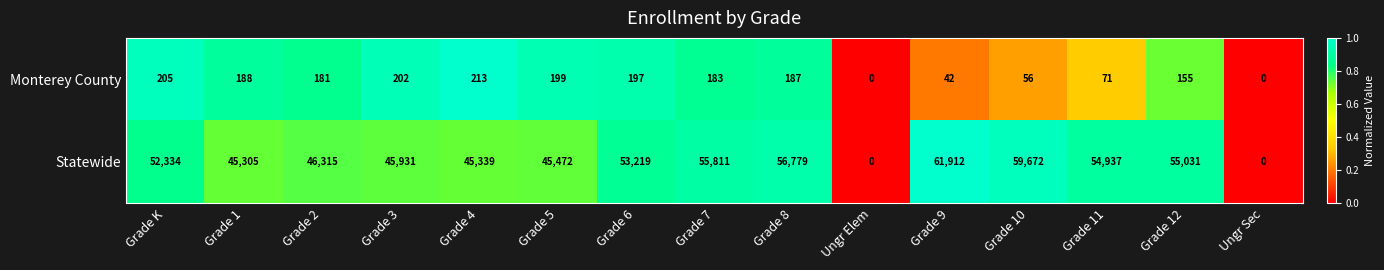

What is the total value across all series at Grade 7?

55994